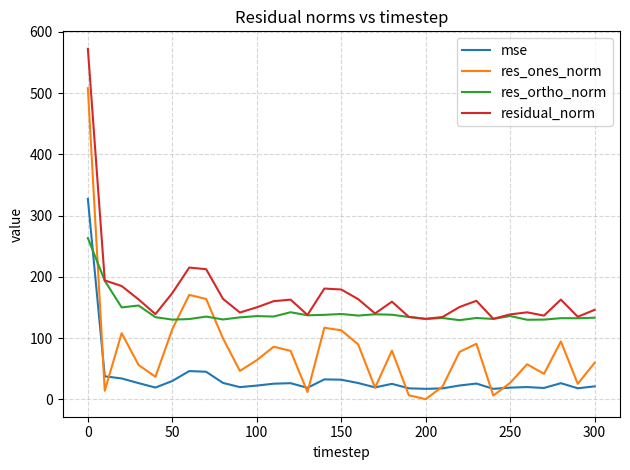

Count the number of categories in the chart.

31